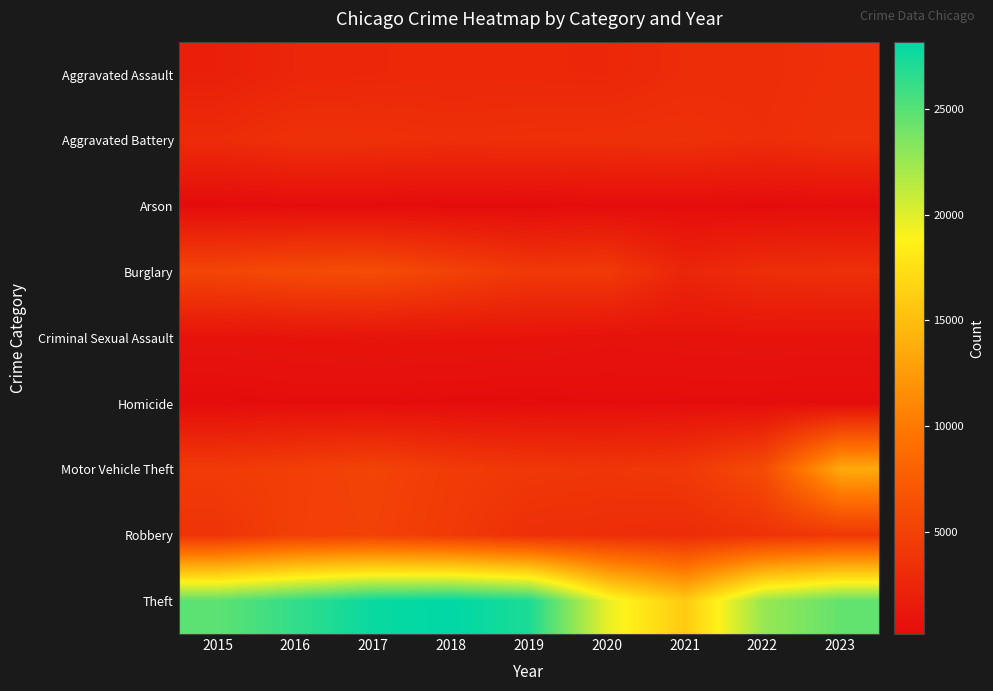

How many data points does each series have?

9